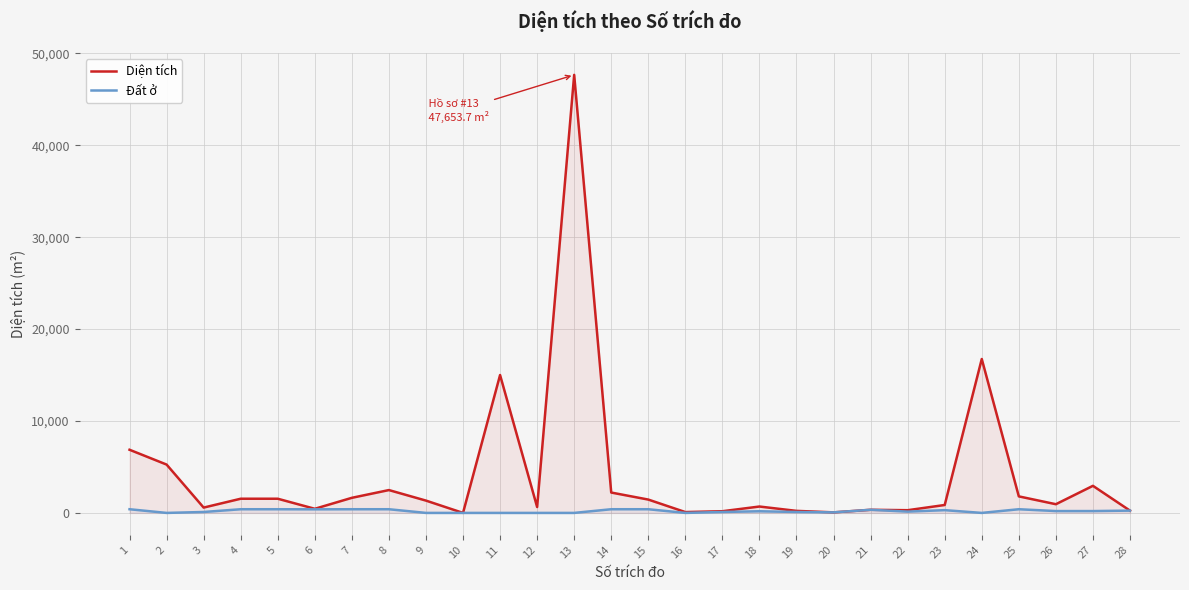

Rank the categories by Đất ở value from highest to lowest.

1, 4, 5, 7, 8, 14, 15, 25, 6, 21, 23, 28, 26, 27, 18, 22, 3, 17, 19, 20, 2, 9, 10, 11, 12, 13, 16, 24